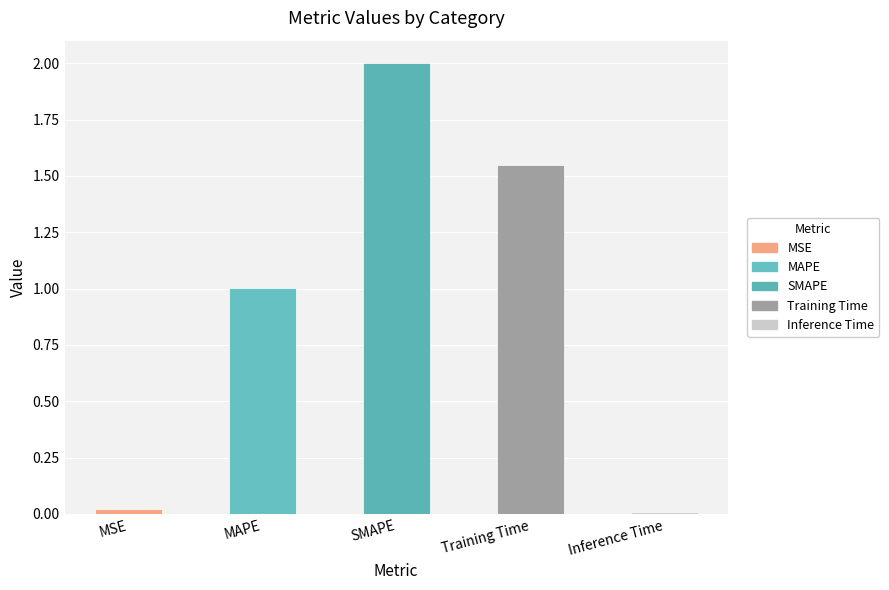

What position from the left is SMAPE?

3